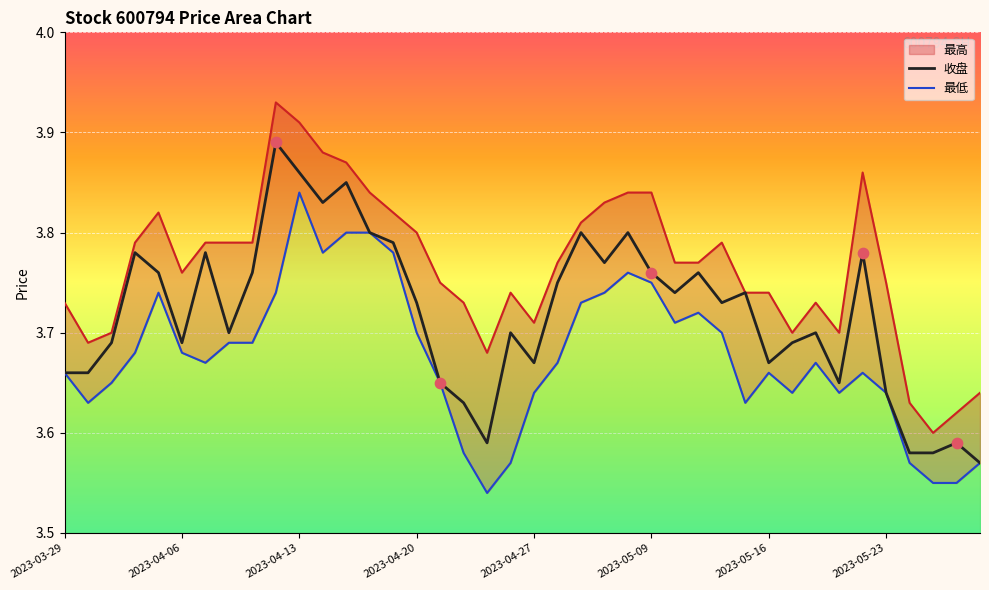

At which category is the sum across all series the highest?

2023-04-13